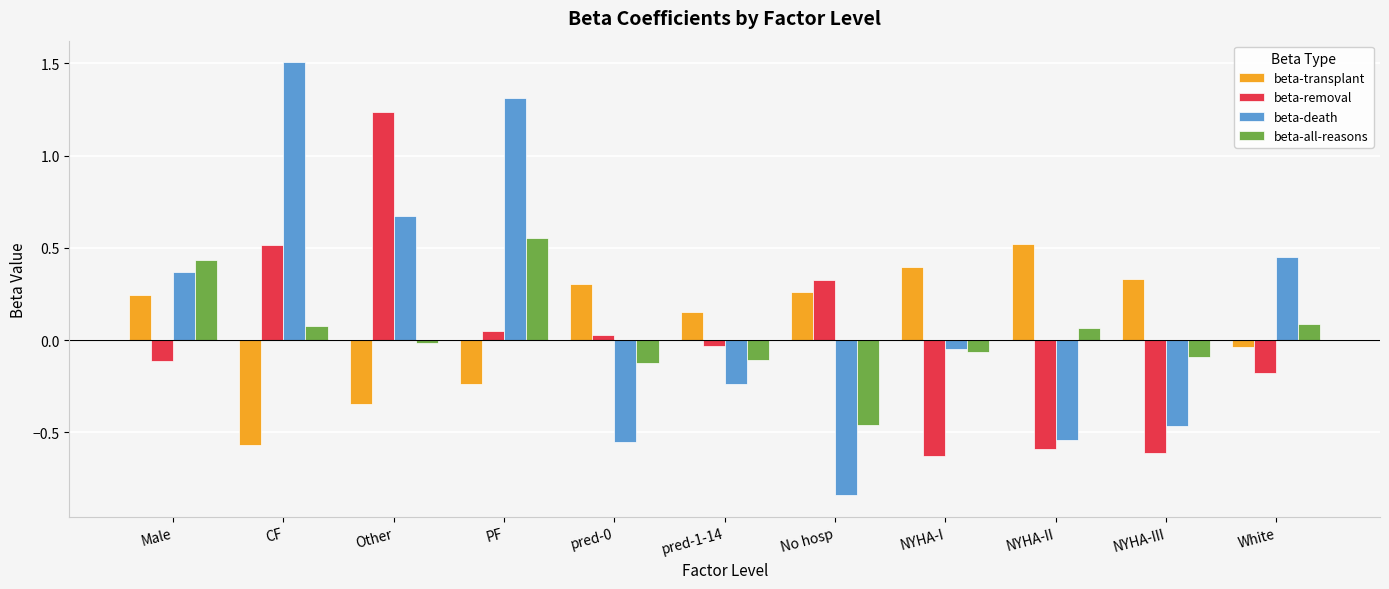

What are all the series names shown in the legend?

beta-transplant, beta-removal, beta-death, beta-all-reasons